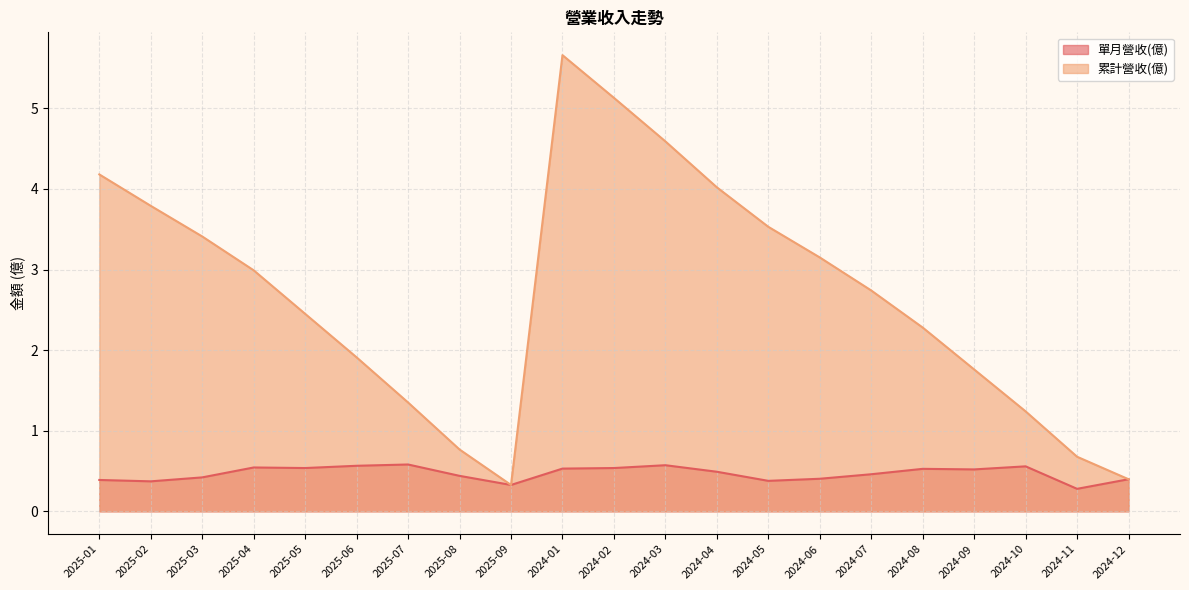

At 2025-07, list the series in order from largest to smallest.

累計營收(億), 單月營收(億)